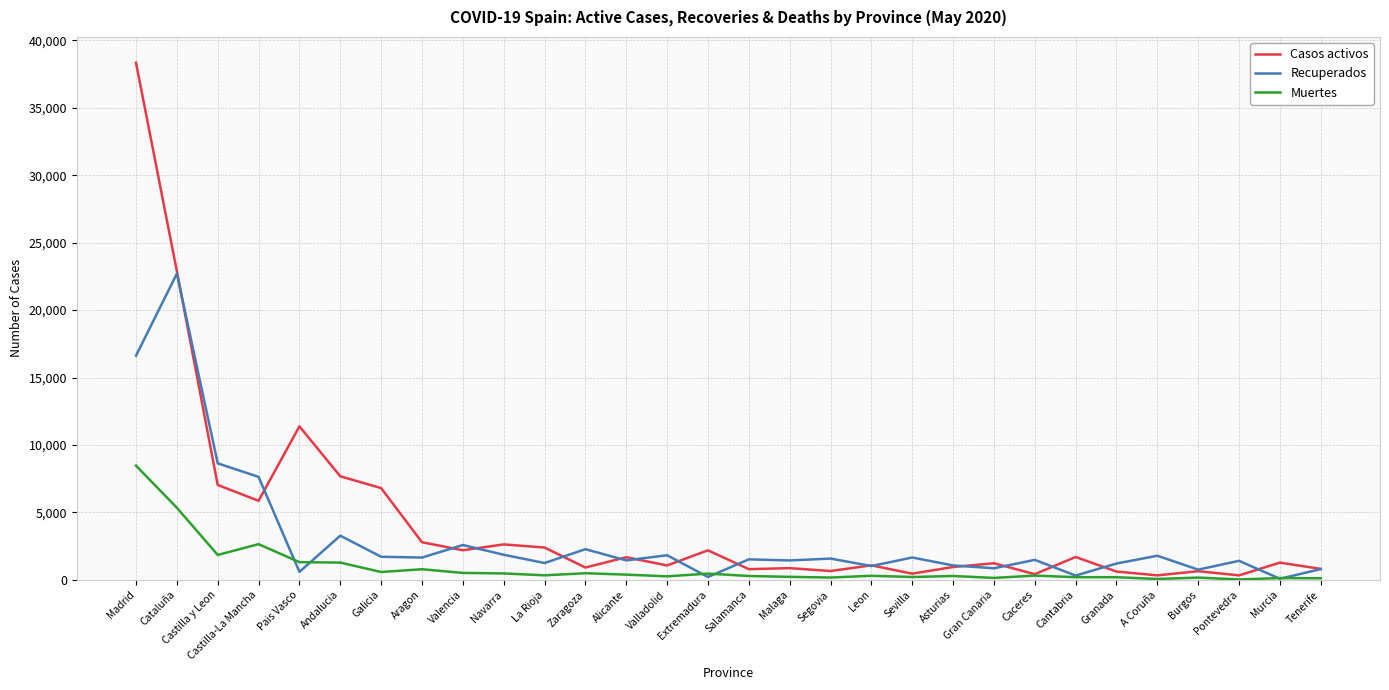

Which series has the largest total across all categories?

Casos activos